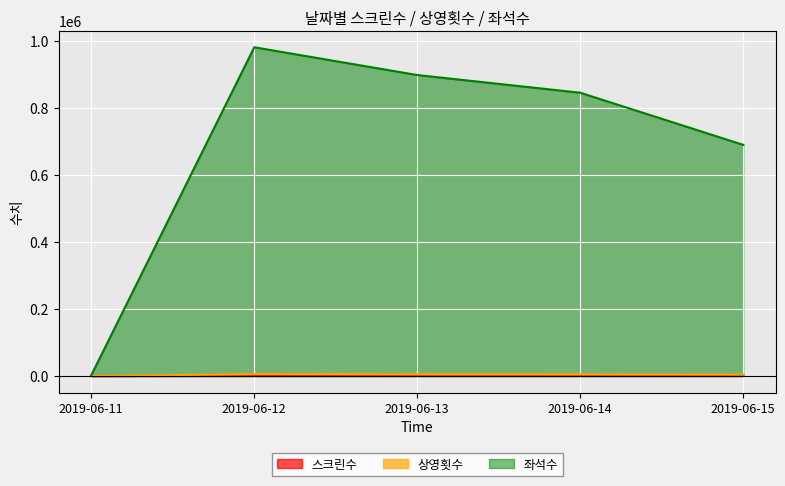

Is the value of 상영횟수 at 2019-06-14 greater than the value of 스크린수 at 2019-06-13?

Yes